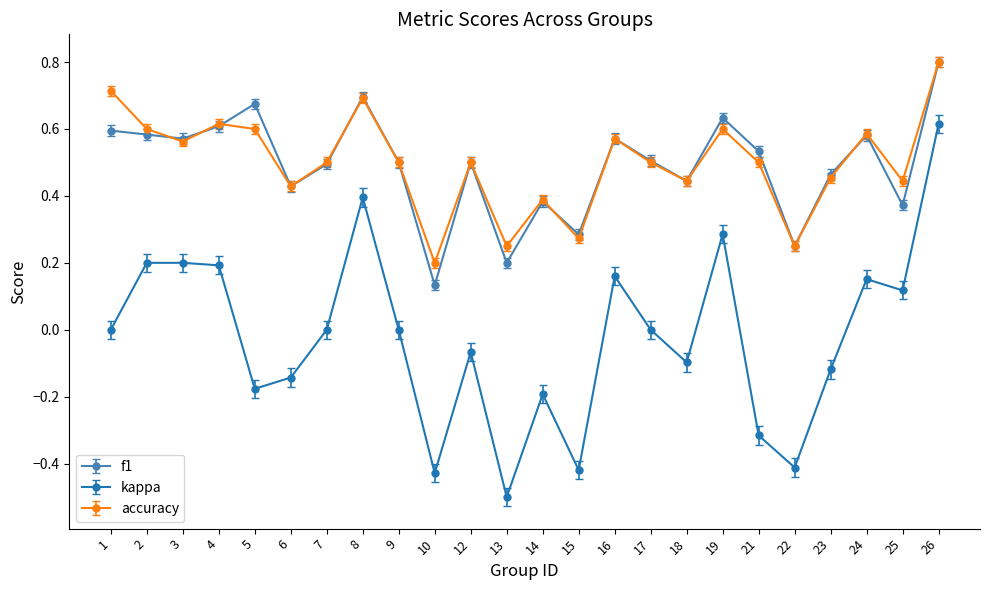

Which series has the widest spread of values?

kappa